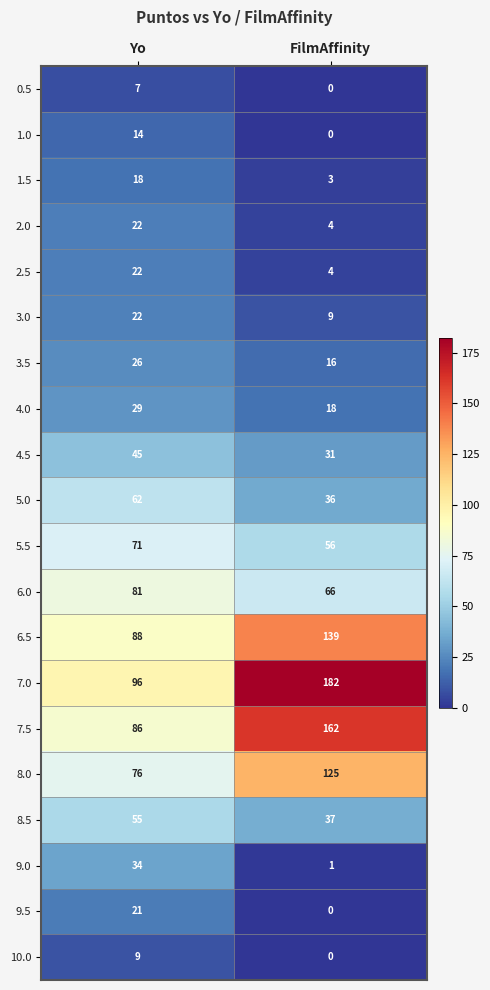

What value does the 4.0 series have at FilmAffinity?

18